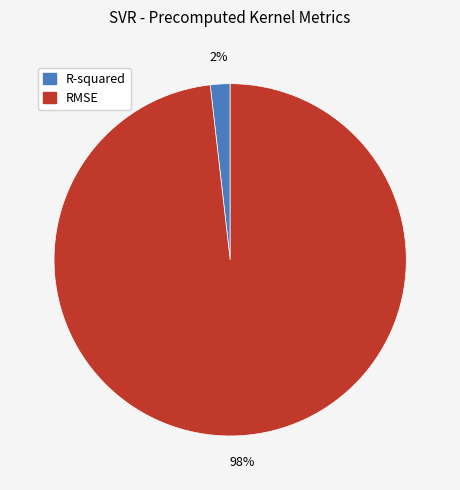

Which slice is the smallest?

R-squared